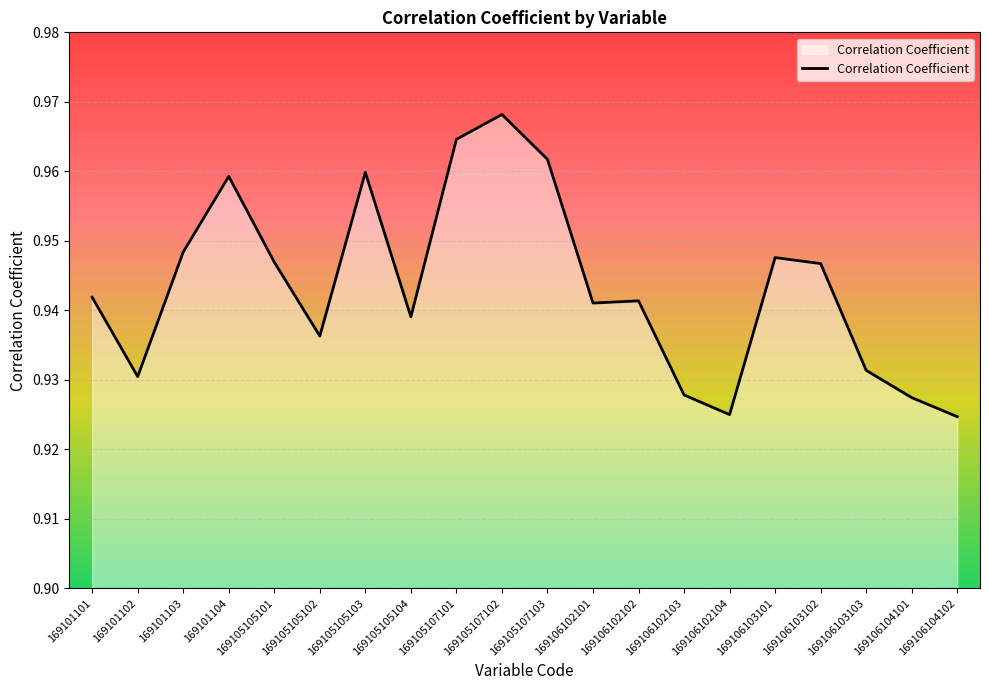

Between 169105107101 and 169101104, which is larger?

169105107101